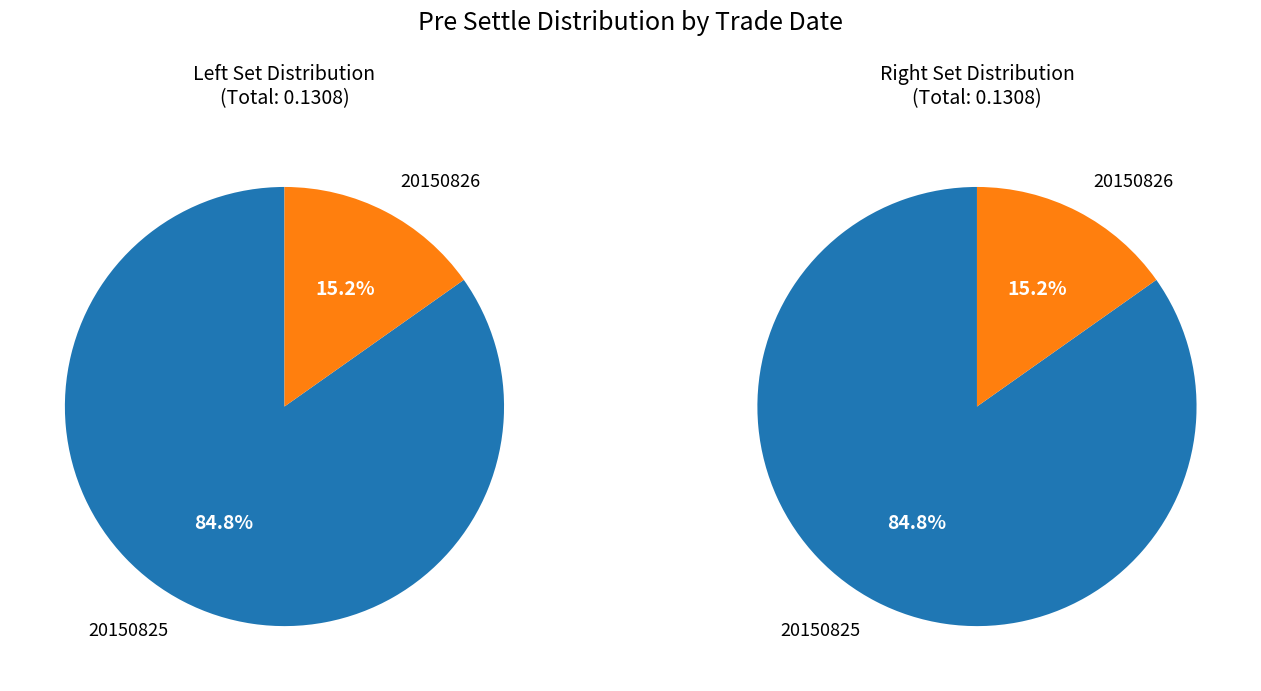

Rank the categories by value from highest to lowest.

20150825, 20150826